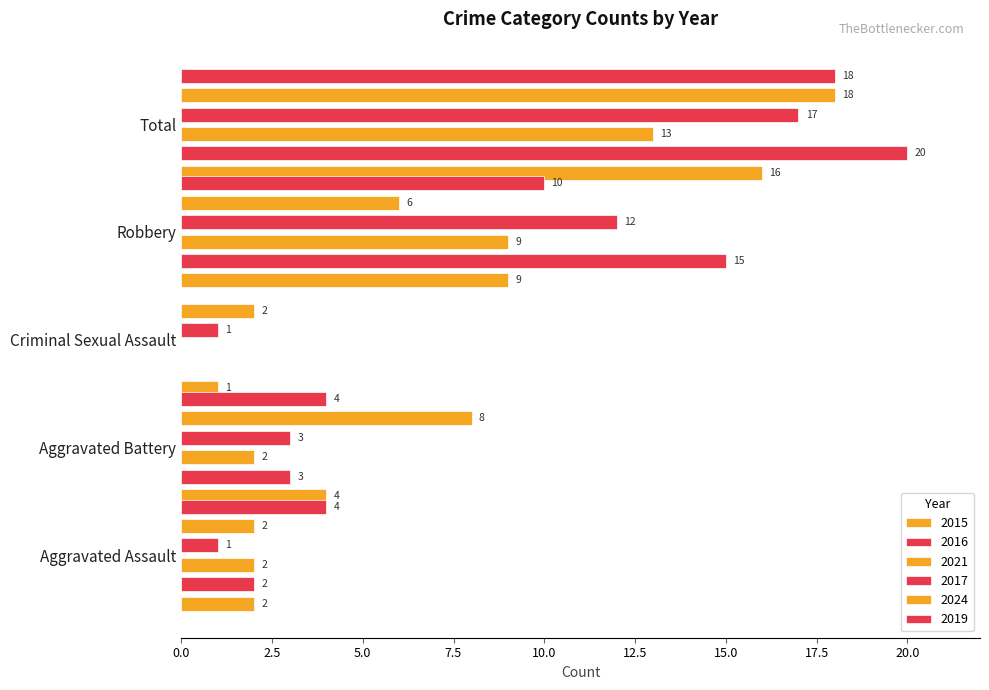

Which has a higher value, Criminal Sexual Assault or Aggravated Assault?

Aggravated Assault